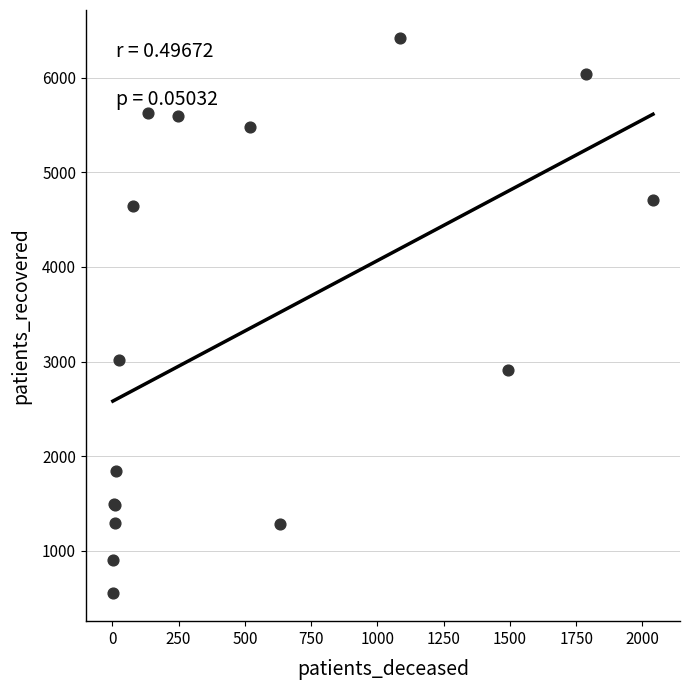

What Y value in the scatter plot is closest to 3485?

3016